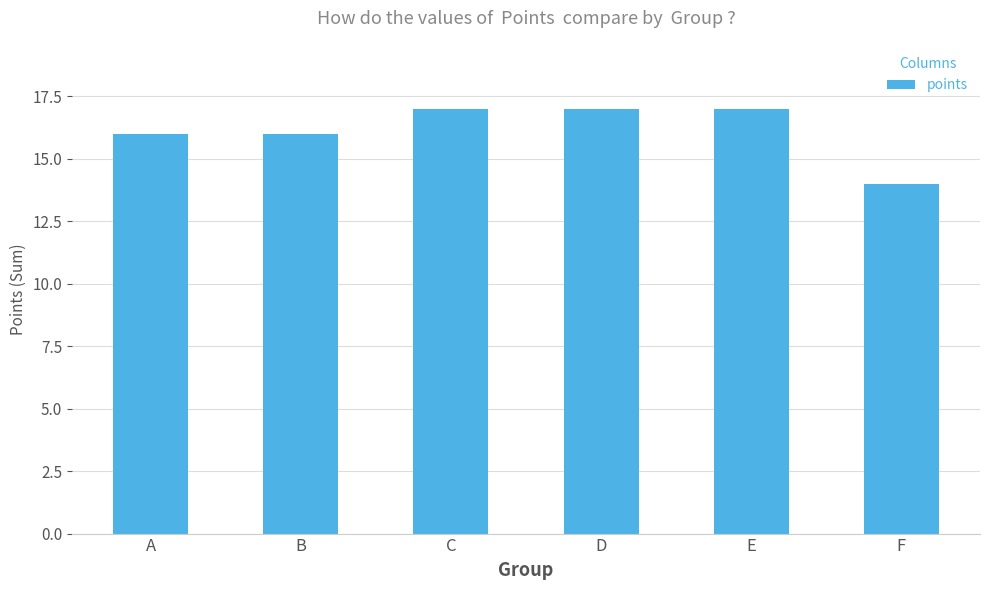

What is the smallest value displayed?

14